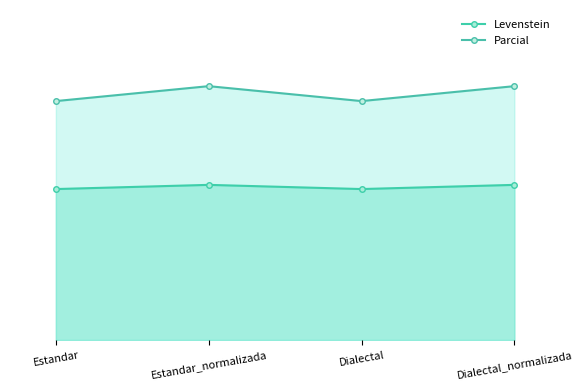

Reading left to right, list all the values displayed in this chart.

Levenstein: 29.7	30.6	29.7	30.6
Parcial: 47.1	50.0	47.1	50.0